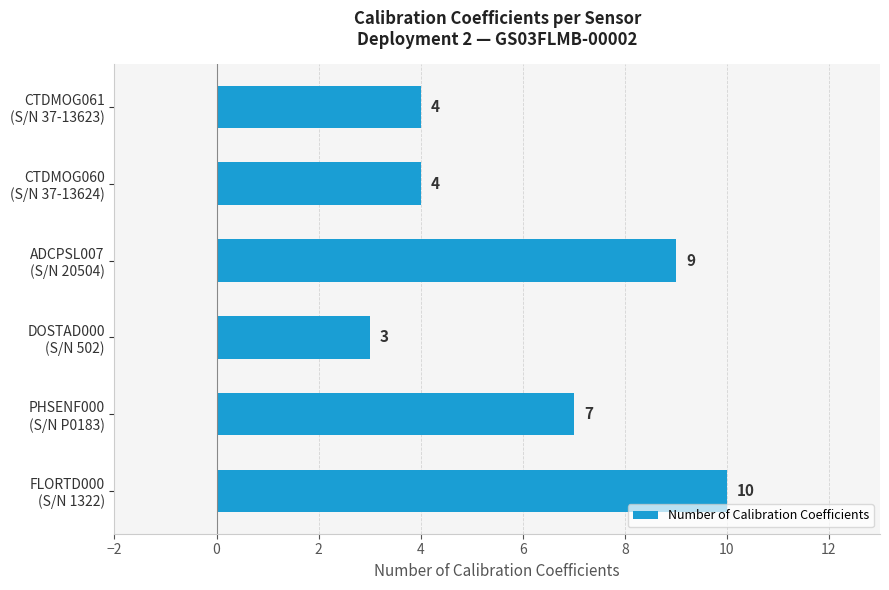

What is the minimum value shown in the chart?

3